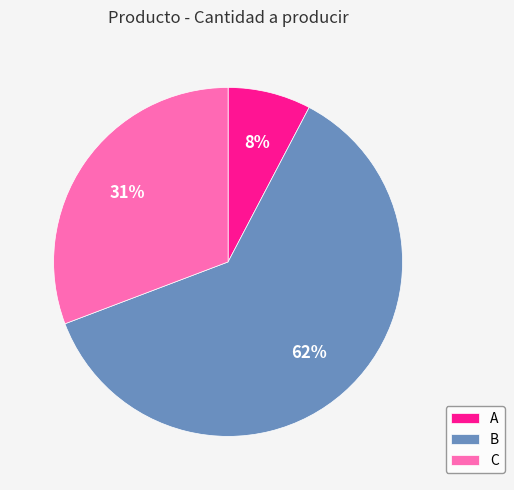

The C slice represents 42% of the pie. True or false?

False